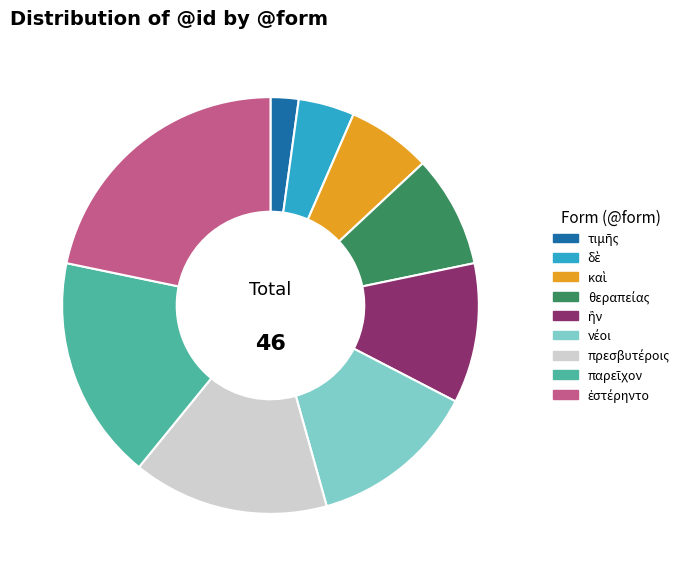

Is there any slice that represents more than half of the pie?

No